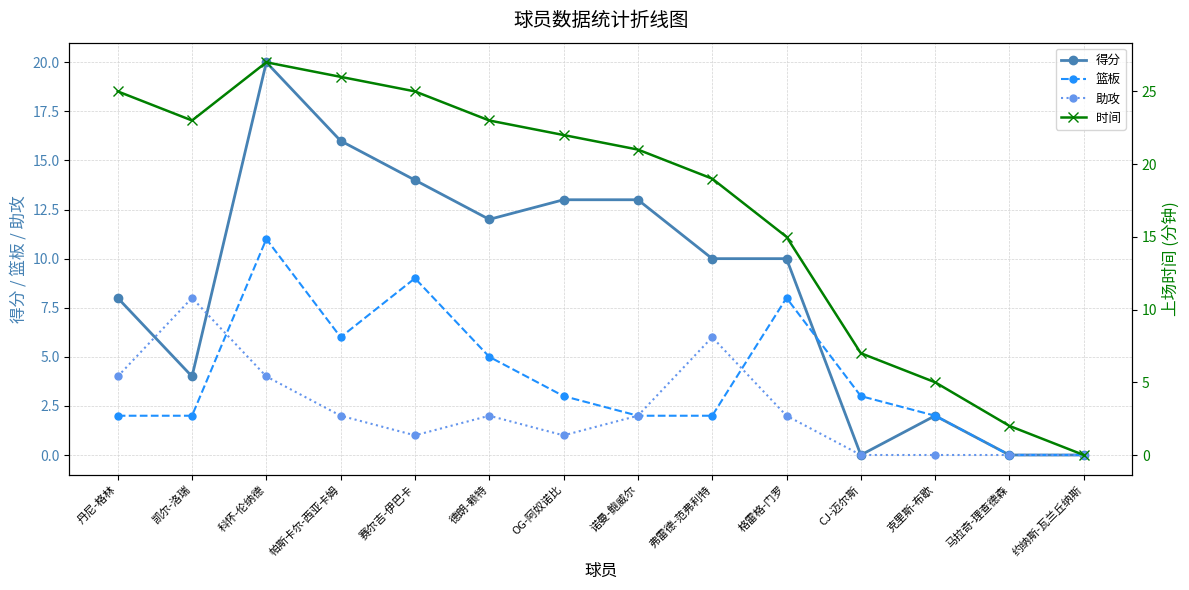

Reading left to right, transcribe all the data shown in this chart.

得分: 丹尼-格林=8	凯尔-洛瑞=4	科怀-伦纳德=20	帕斯卡尔-西亚卡姆=16	赛尔吉-伊巴卡=14	德朗-赖特=12	OG-阿奴诺比=13	诺曼-鲍威尔=13	弗雷德-范弗利特=10	格雷格-门罗=10	CJ-迈尔斯=0	克里斯-布歇=2	马拉奇-理查德森=0	约纳斯-瓦兰丘纳斯=0
篮板: 丹尼-格林=2	凯尔-洛瑞=2	科怀-伦纳德=11	帕斯卡尔-西亚卡姆=6	赛尔吉-伊巴卡=9	德朗-赖特=5	OG-阿奴诺比=3	诺曼-鲍威尔=2	弗雷德-范弗利特=2	格雷格-门罗=8	CJ-迈尔斯=3	克里斯-布歇=2	马拉奇-理查德森=0	约纳斯-瓦兰丘纳斯=0
助攻: 丹尼-格林=4	凯尔-洛瑞=8	科怀-伦纳德=4	帕斯卡尔-西亚卡姆=2	赛尔吉-伊巴卡=1	德朗-赖特=2	OG-阿奴诺比=1	诺曼-鲍威尔=2	弗雷德-范弗利特=6	格雷格-门罗=2	CJ-迈尔斯=0	克里斯-布歇=0	马拉奇-理查德森=0	约纳斯-瓦兰丘纳斯=0
时间: 丹尼-格林=25	凯尔-洛瑞=23	科怀-伦纳德=27	帕斯卡尔-西亚卡姆=26	赛尔吉-伊巴卡=25	德朗-赖特=23	OG-阿奴诺比=22	诺曼-鲍威尔=21	弗雷德-范弗利特=19	格雷格-门罗=15	CJ-迈尔斯=7	克里斯-布歇=5	马拉奇-理查德森=2	约纳斯-瓦兰丘纳斯=0